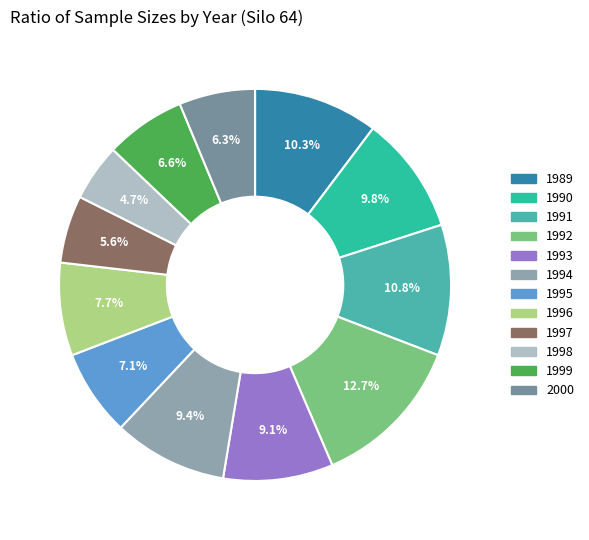

To the nearest percent, what is the difference between the 1998 and 1990 slice percentages?

5%